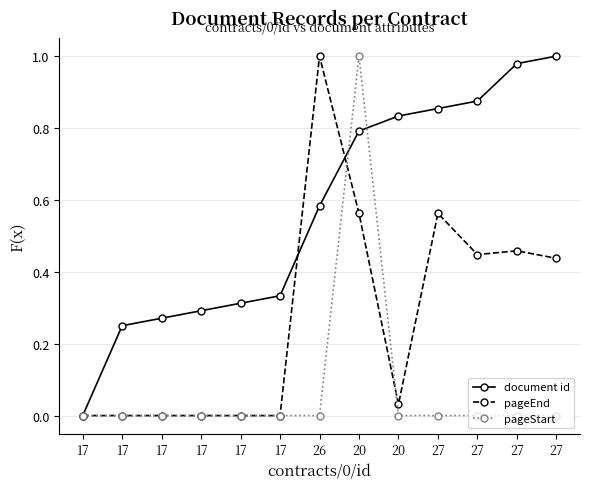

What is the label of the 1st point from the left?

17